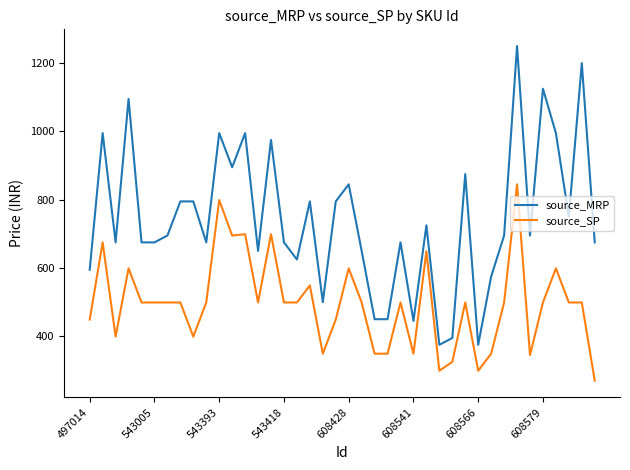

What is the greatest value displayed?

1250